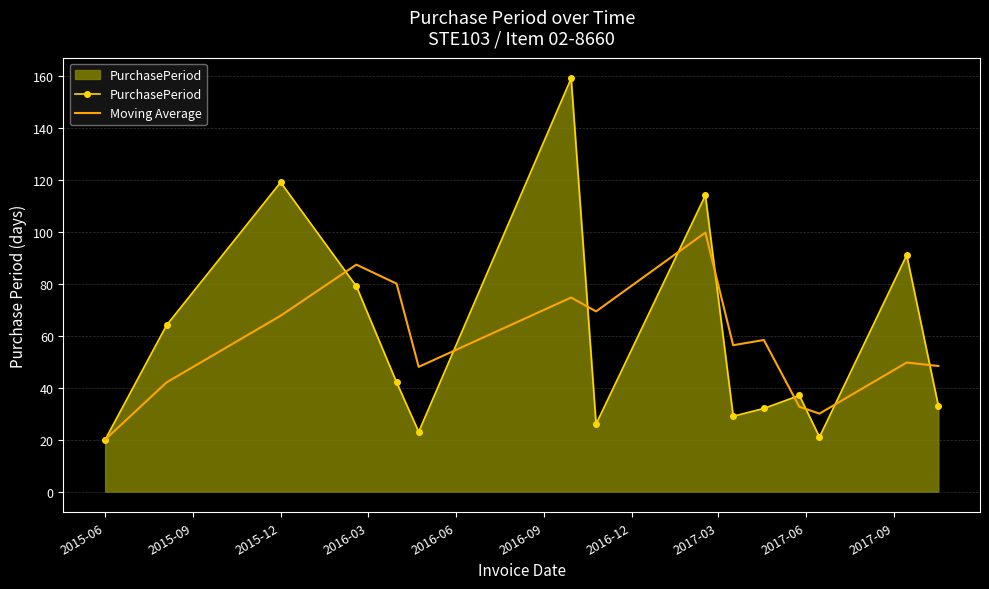

How many times do Moving Average and PurchasePeriod cross each other?

9